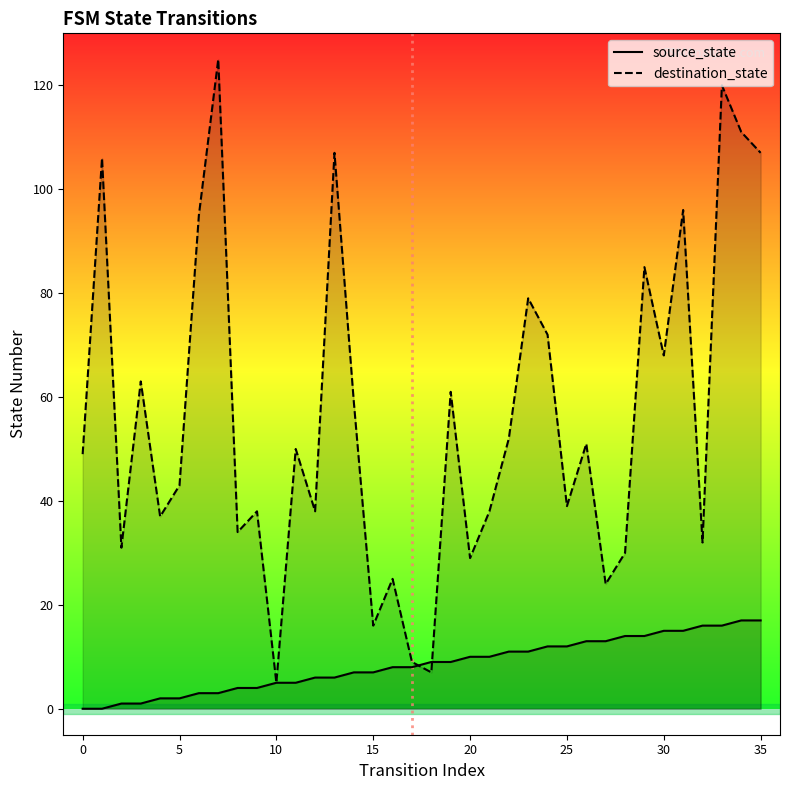

Which category has the highest value in the destination_state series?

7